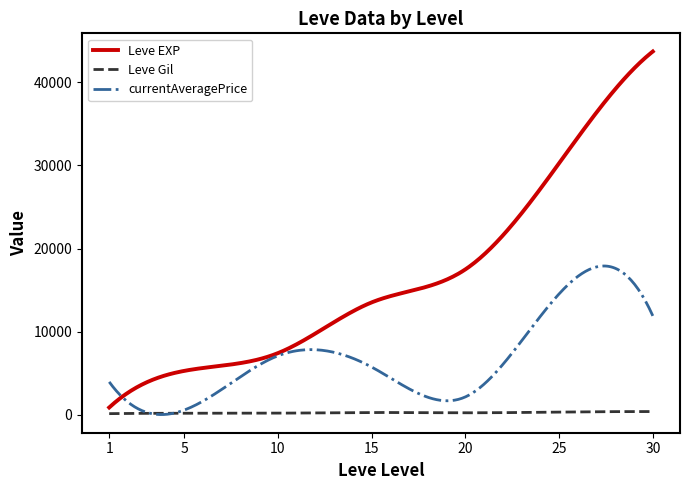

List the series in order of their overall mean, lowest first.

Leve Gil, currentAveragePrice, Leve EXP